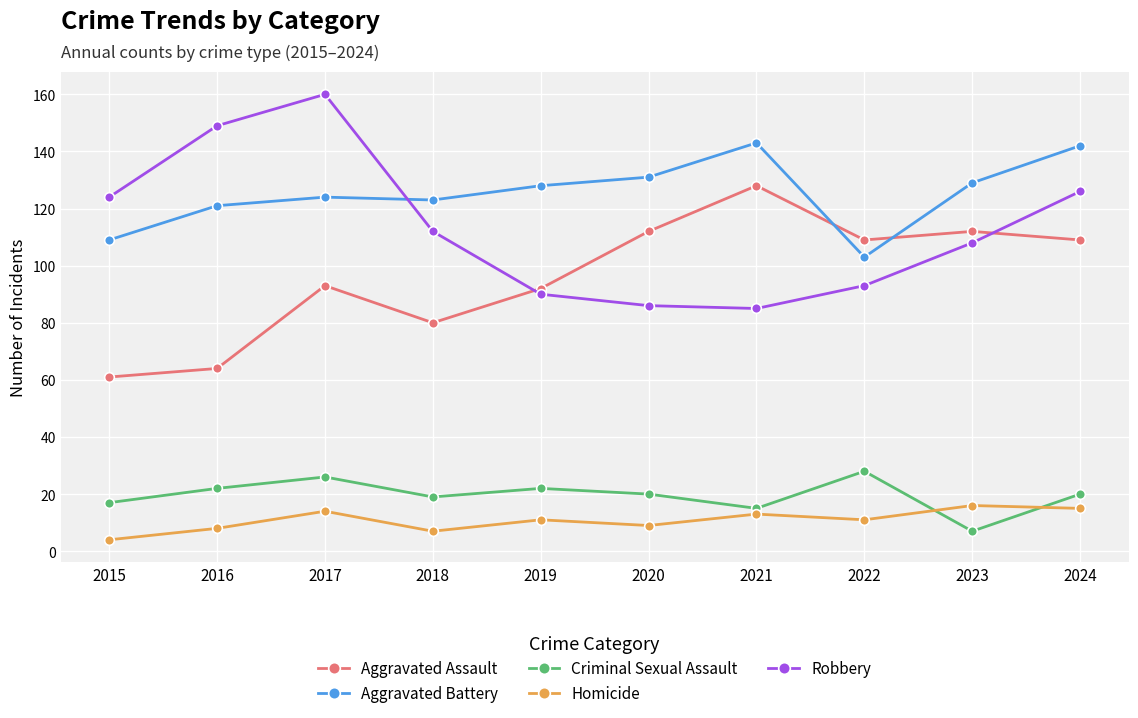

How many interior local valleys does the Robbery series have?

1